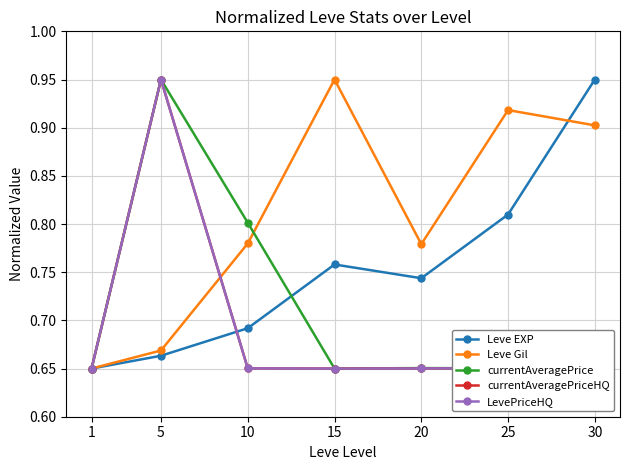

Count the number of data series in this chart.

5